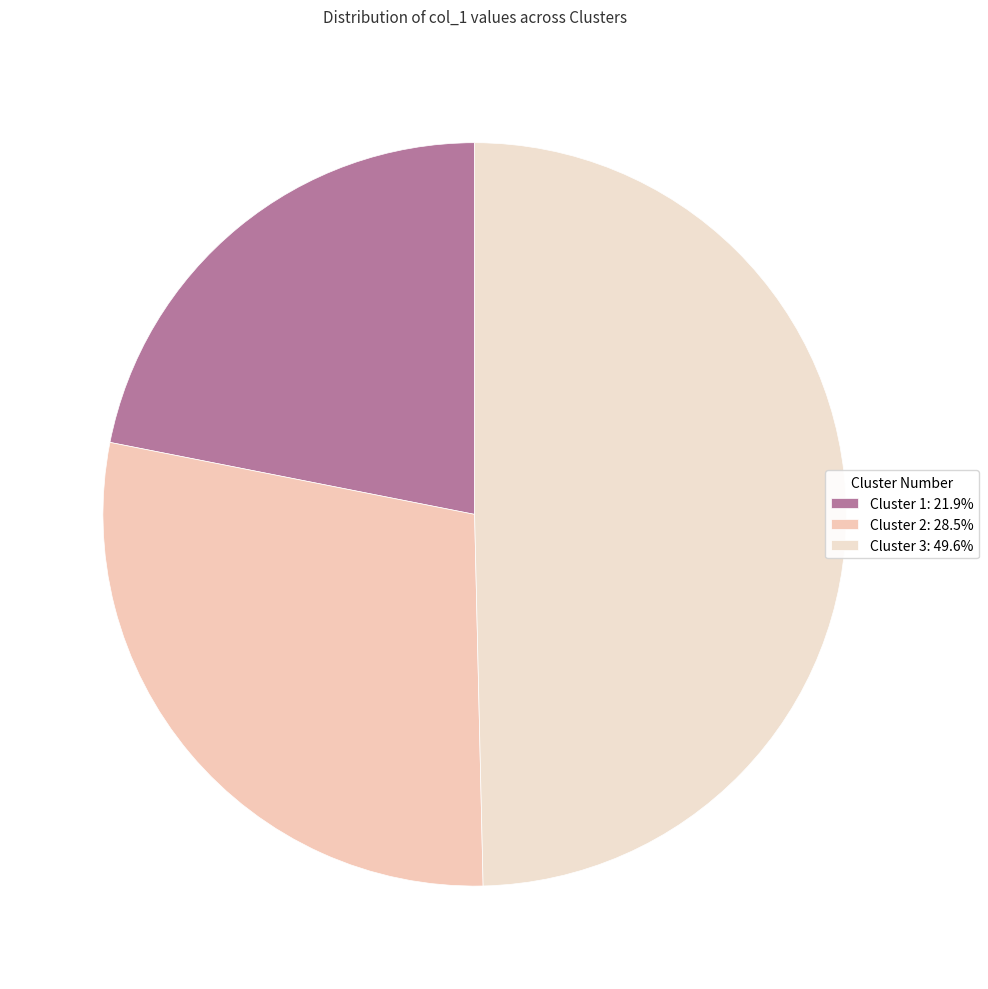

Is Cluster 2 the majority of the pie?

No